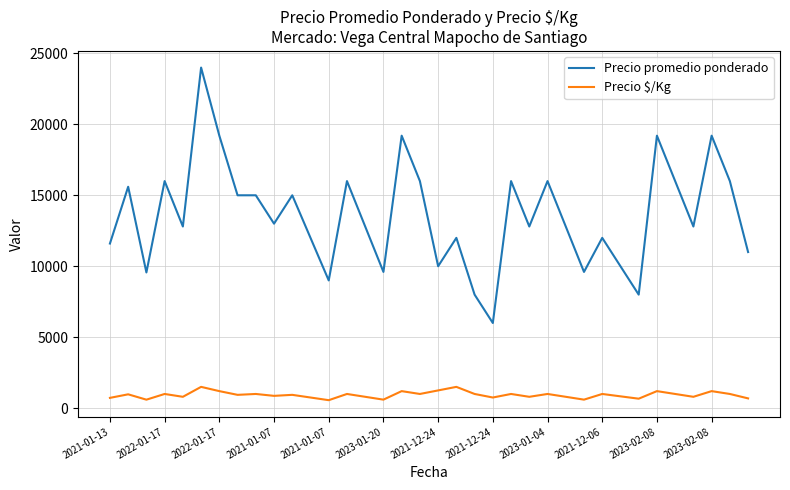

Rank the series by their maximum value, from lowest to highest.

Precio $/Kg, Precio promedio ponderado